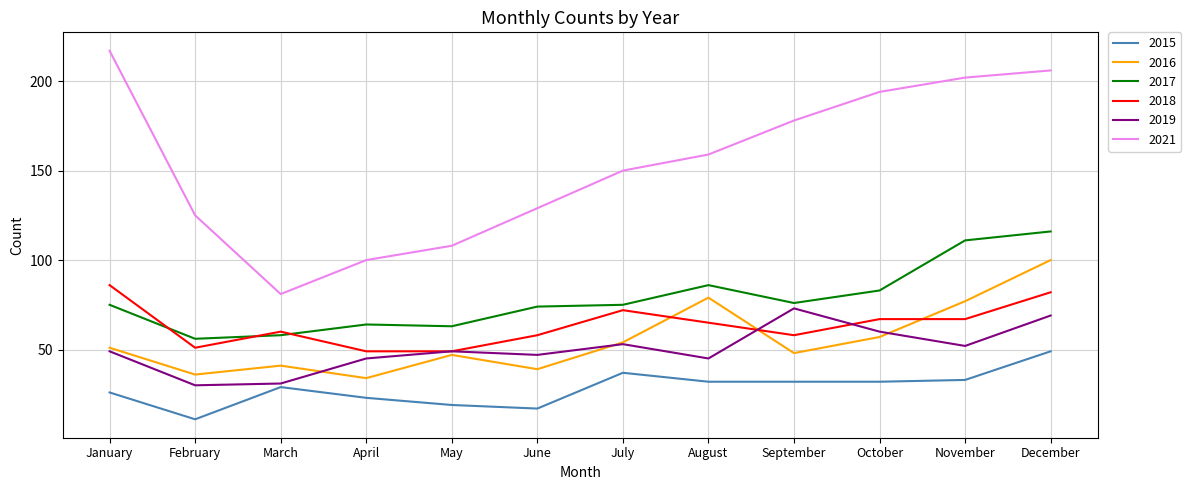

What is the minimum value shown in the chart?

11